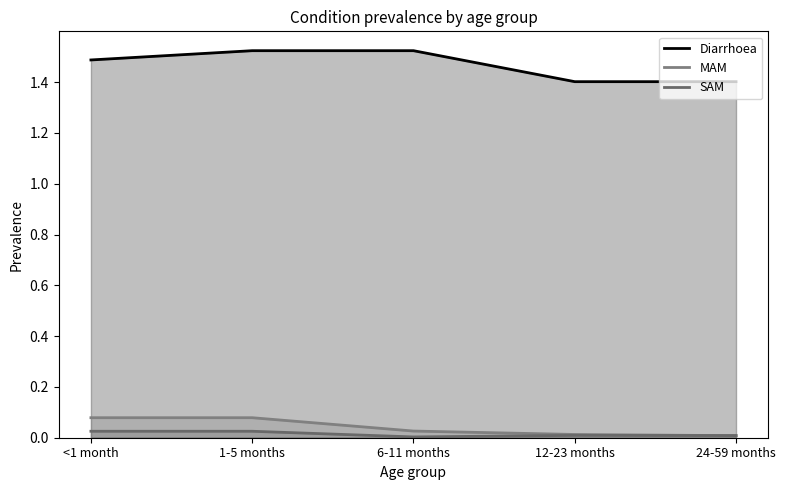

Reading left to right, what are all the values shown in this chart?

Diarrhoea: <1 month=1.5	1-5 months=1.5	6-11 months=1.5	12-23 months=1.4	24-59 months=1.4
MAM: <1 month=0.1	1-5 months=0.1	6-11 months=0.0	12-23 months=0.0	24-59 months=0.0
SAM: <1 month=0.0	1-5 months=0.0	6-11 months=0.0	12-23 months=0.0	24-59 months=0.0